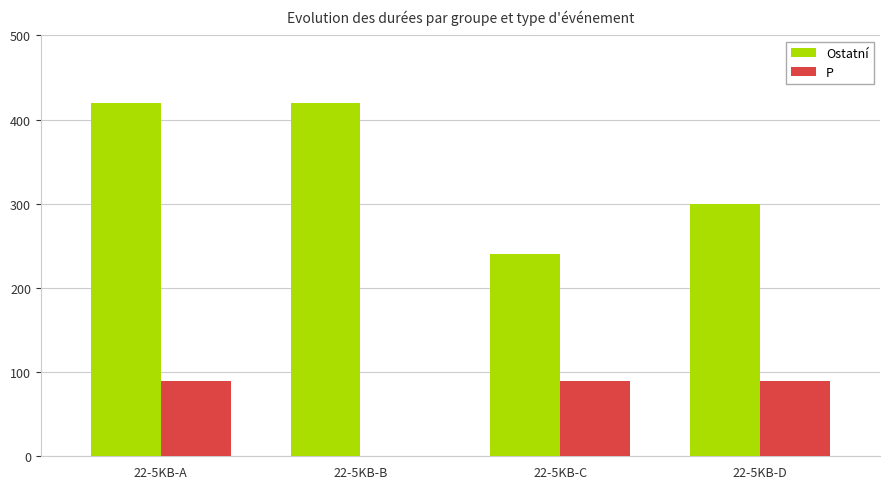

How many groups of bars are there?

4